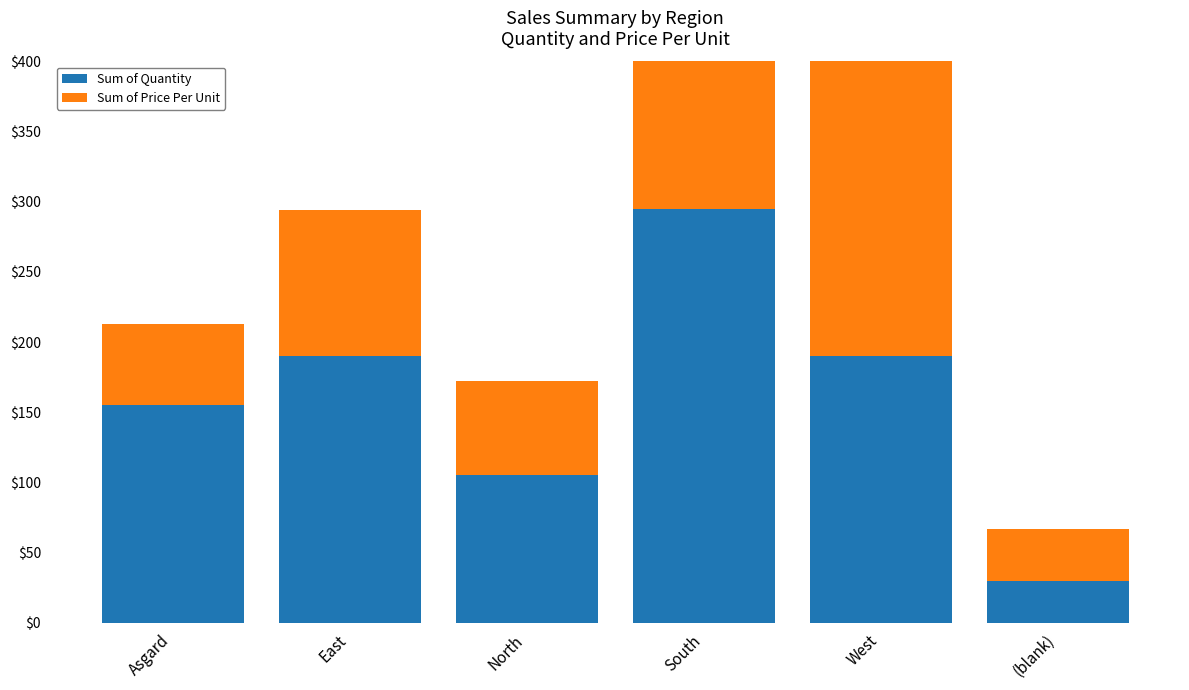

What is the sum of all Sum of Quantity values?

965.0